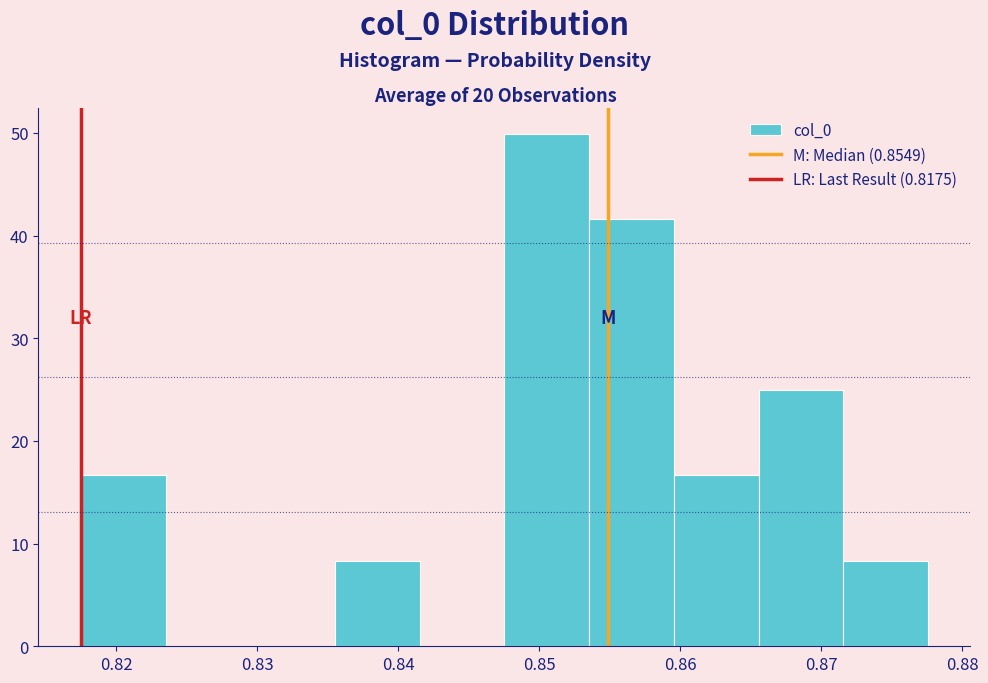

Reading left to right, transcribe this chart: for each bar, give the range it covers on the x-axis and its height. Neither the bar edges nor the heights are printed on the chart, so give them approximately, as read against the axes.

0.817 to 0.823: 17
0.823 to 0.830: 0
0.830 to 0.836: 0
0.836 to 0.842: 8
0.842 to 0.848: 0
0.848 to 0.854: 50
0.854 to 0.860: 42
0.860 to 0.866: 17
0.866 to 0.872: 25
0.872 to 0.878: 8